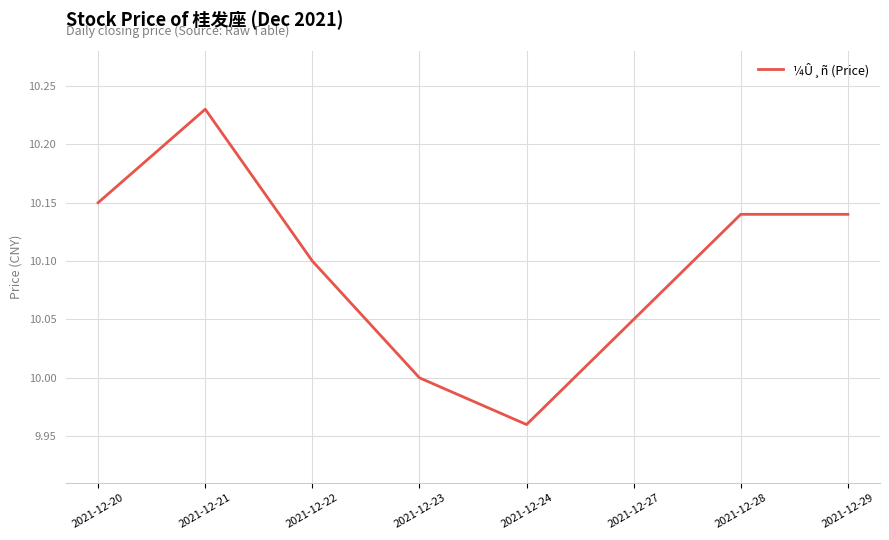

The value at 2021-12-20 is 15.8. True or false?

False